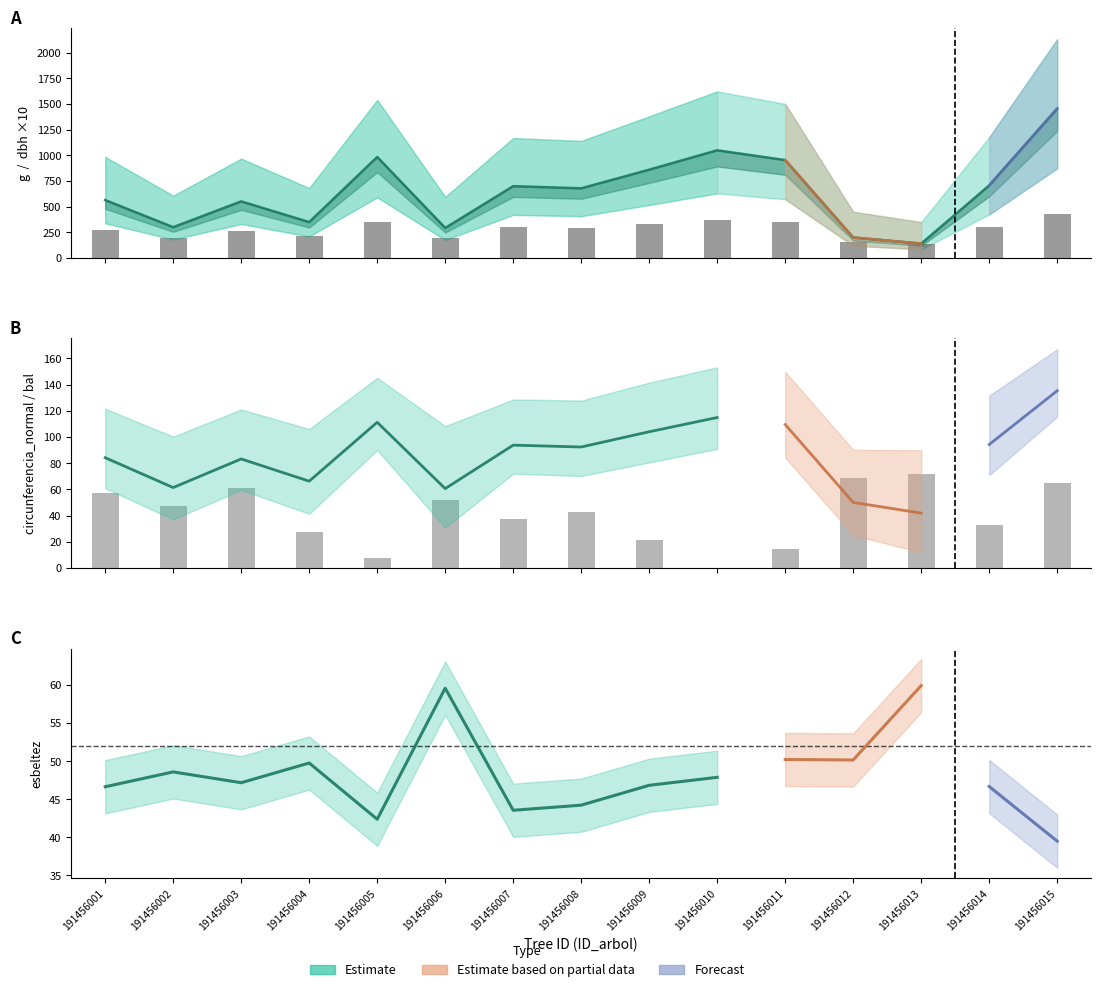

The dbh series shows 159.5 at 191456012. True or false?

True